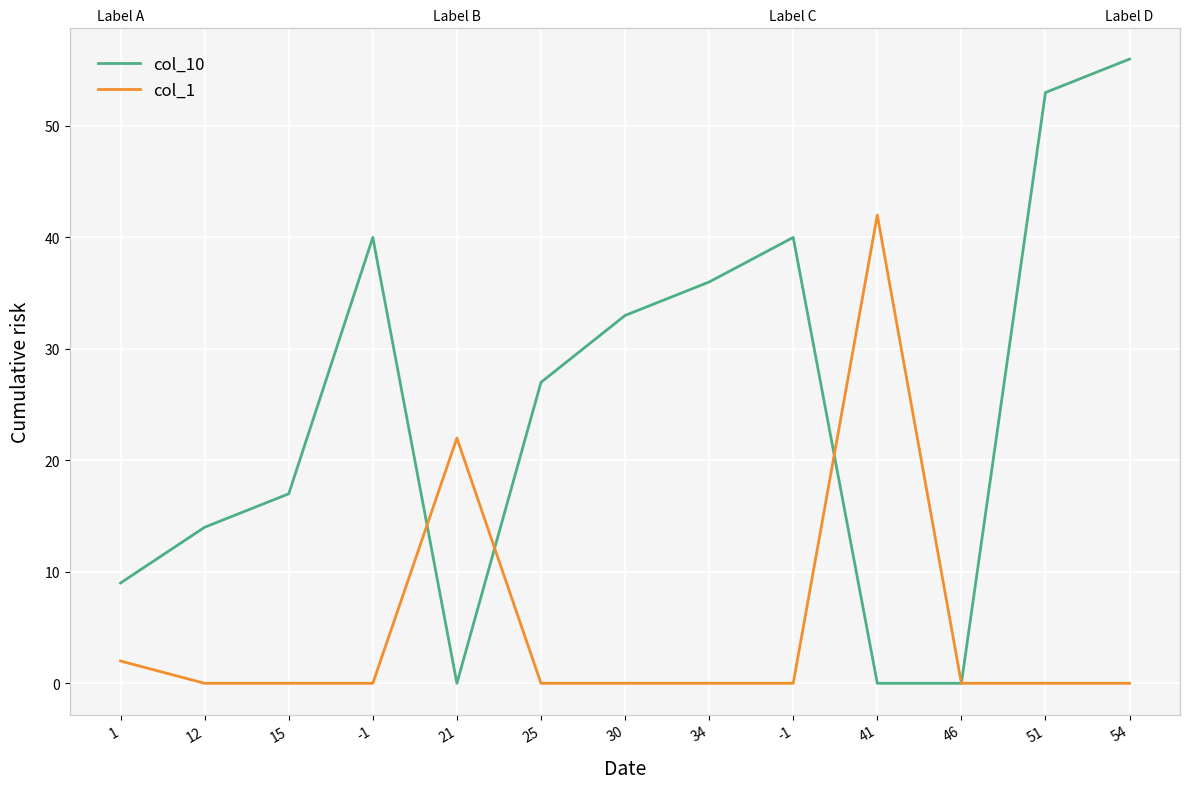

Which series has the widest spread of values?

col_10